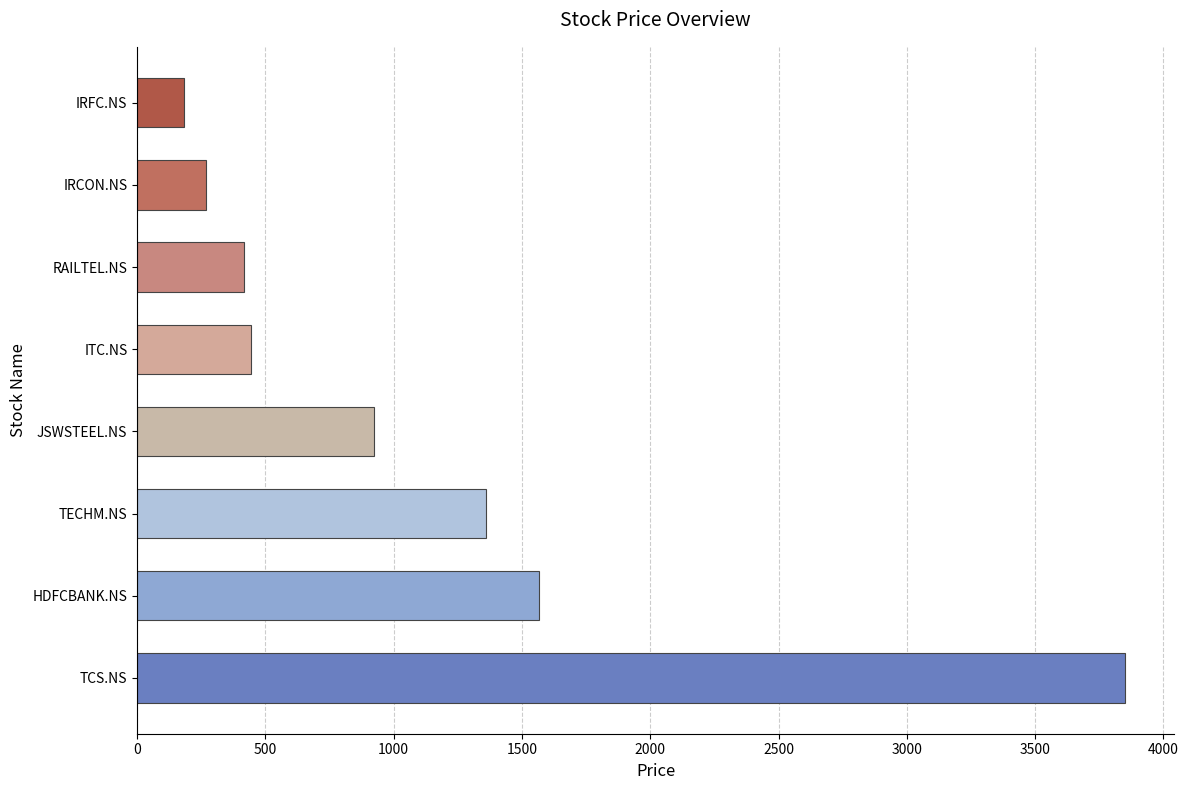

The chart shows a value of 1338 at JSWSTEEL.NS. True or false?

False